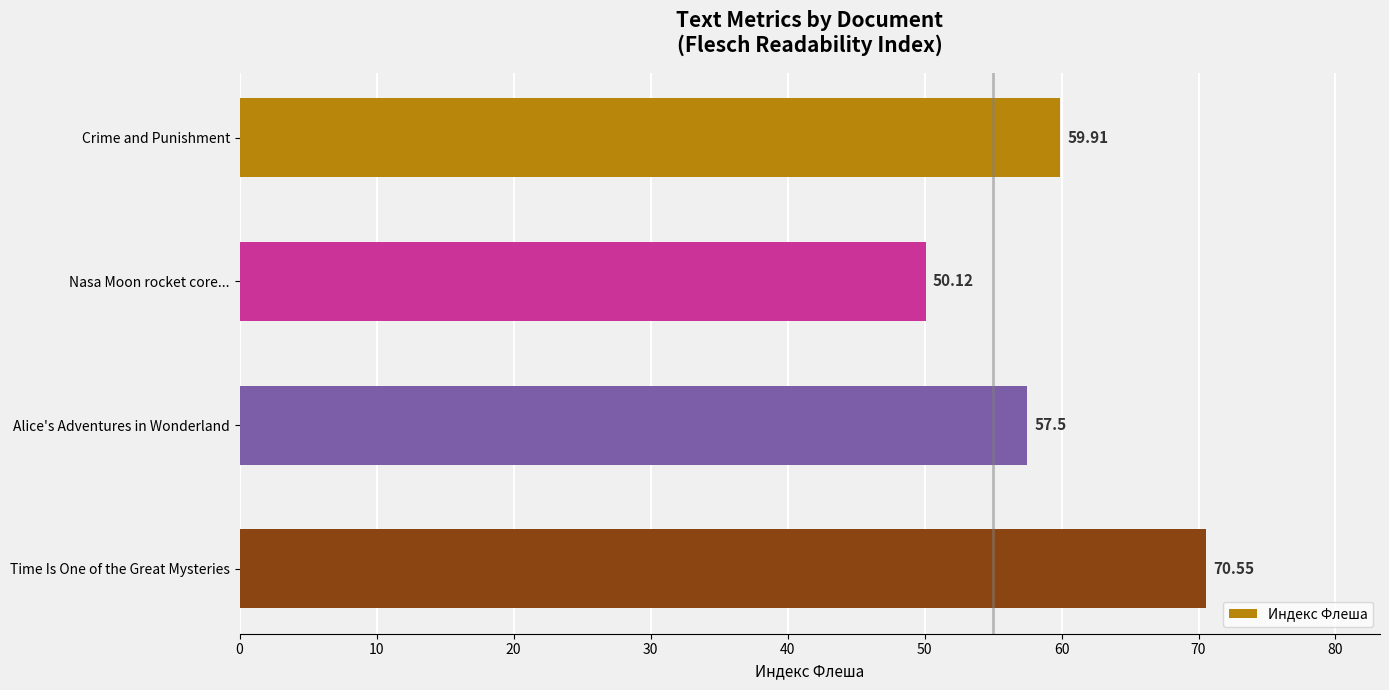

List the labels in order of value, smallest first.

Nasa Moon rocket core..., Alice's Adventures in Wonderland, Crime and Punishment, Time Is One of the Great Mysteries